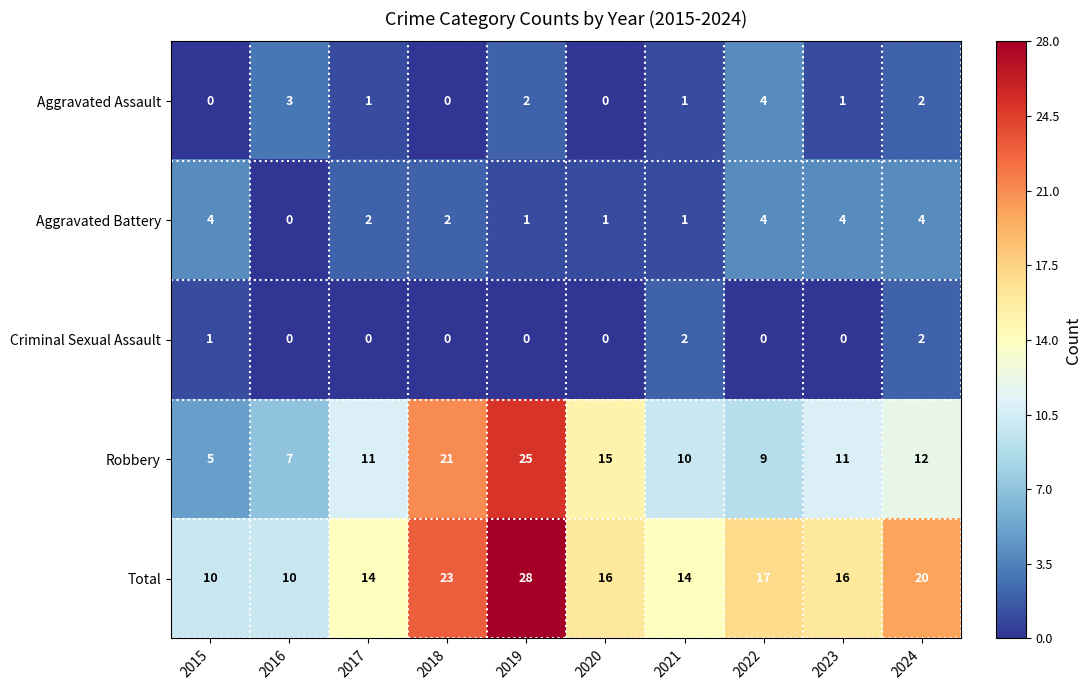

What is the difference between the second highest and second lowest values in the Aggravated Battery series?

3